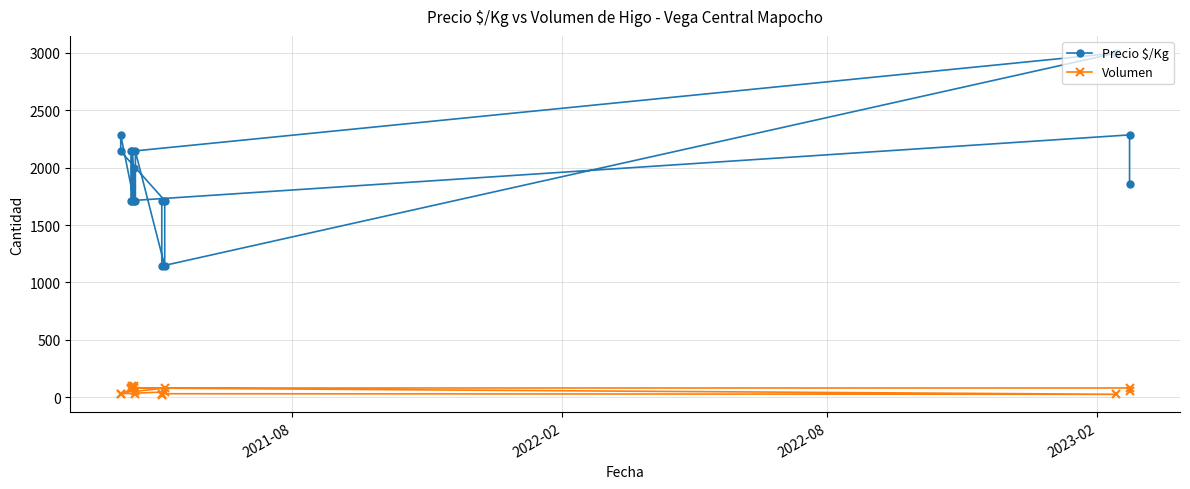

True or false: Precio $/Kg and Volumen intersect in this chart.

False